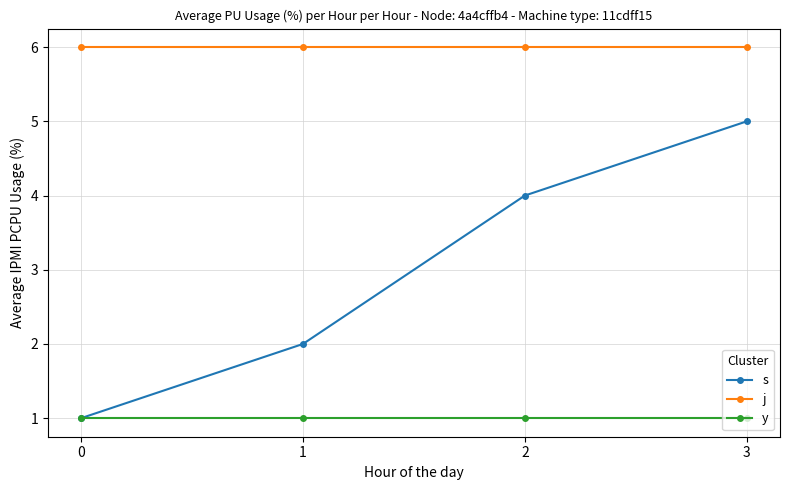

True or false: s and j intersect in this chart.

False